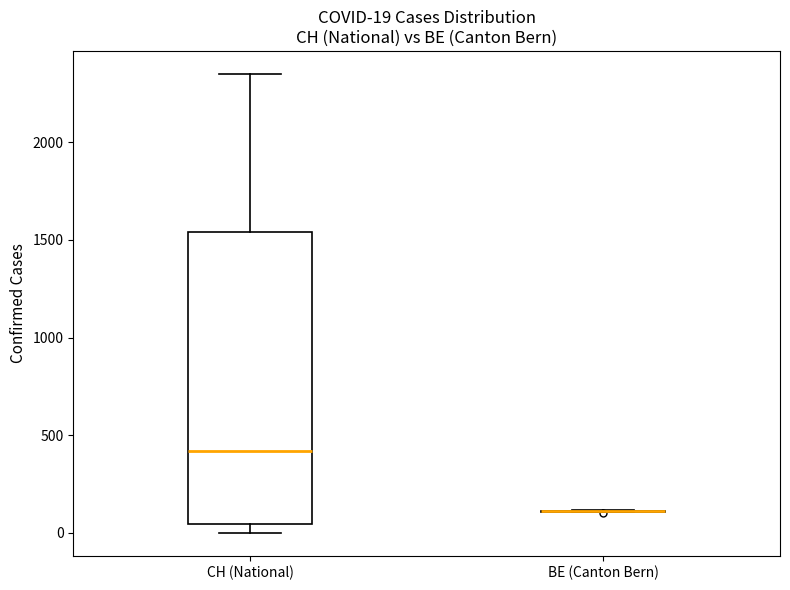

Comparing the boxes themselves (not the whiskers), which one is the tallest?

CH (National)